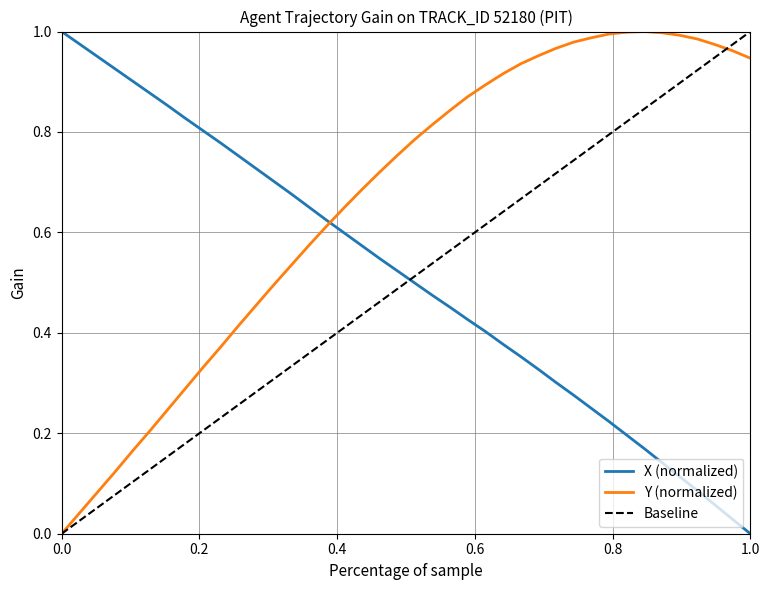

List the series in order of their overall mean, lowest first.

X, Y